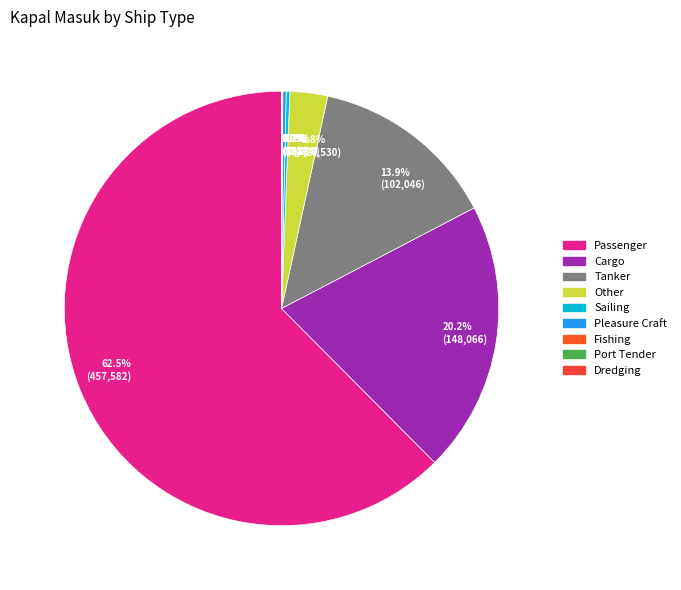

What percentage is NOT represented by 62.5% (457,582)?

37.5%